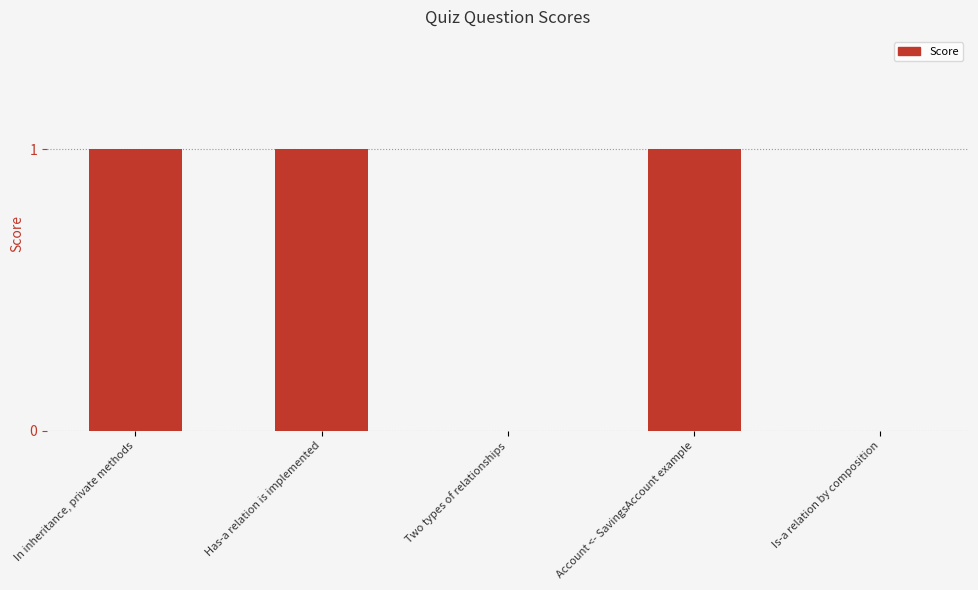

Count the number of categories in the chart.

5